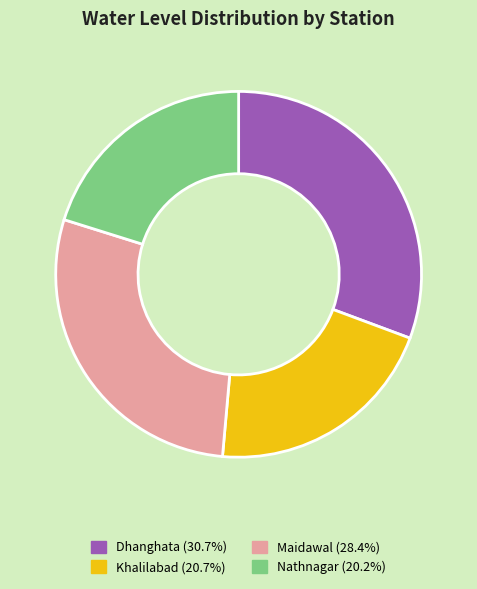

Combined, do Dhanghata and Nathnagar account for over 50%?

Yes